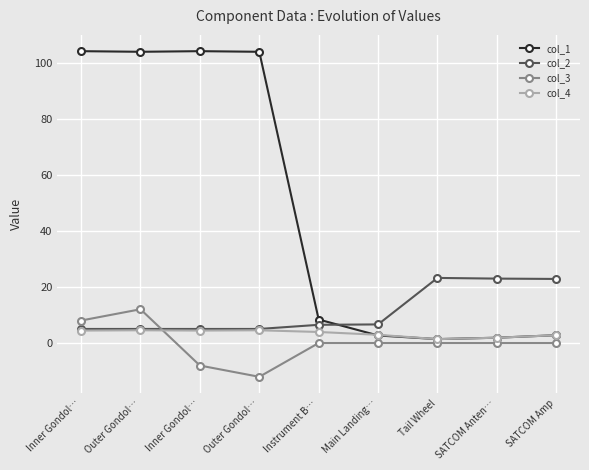

The value of col_2 at Inner Gondol… is 5.0. True or false?

True